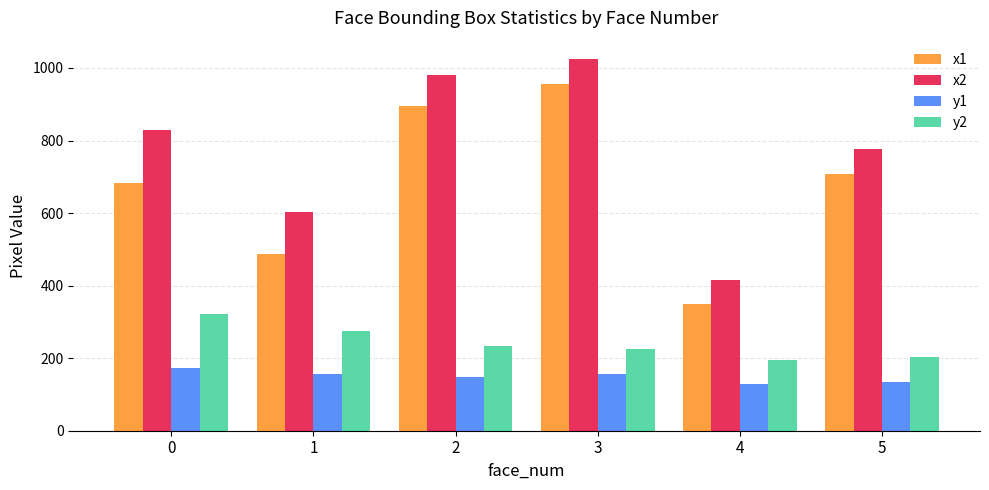

What is the difference between the y2 values at 3 and 5?

21.0